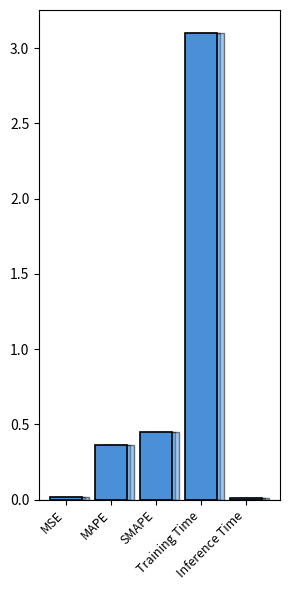

List the labels in order of value, largest first.

Training Time, SMAPE, MAPE, MSE, Inference Time